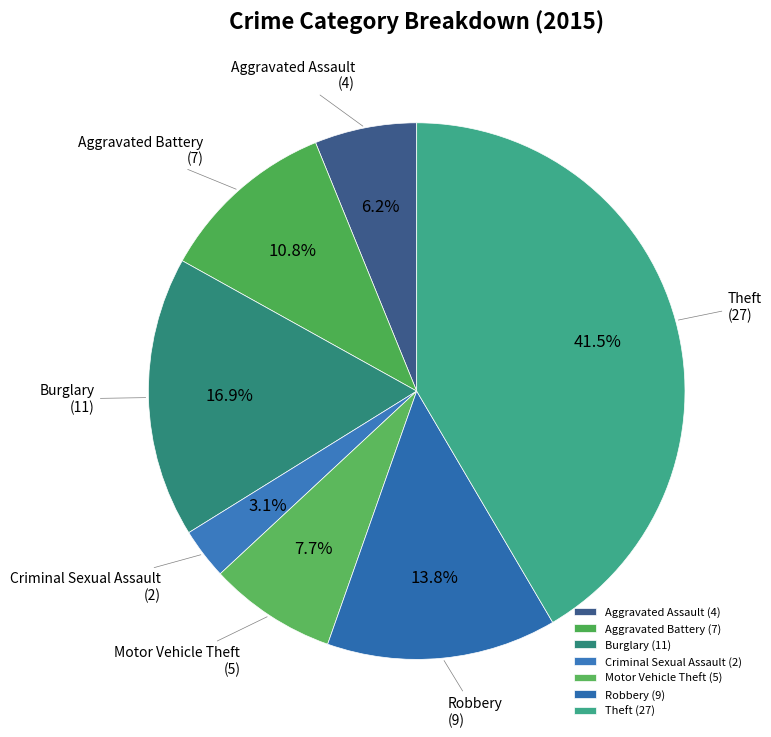

Is the sum of Motor Vehicle Theft and Aggravated Assault greater than half?

No